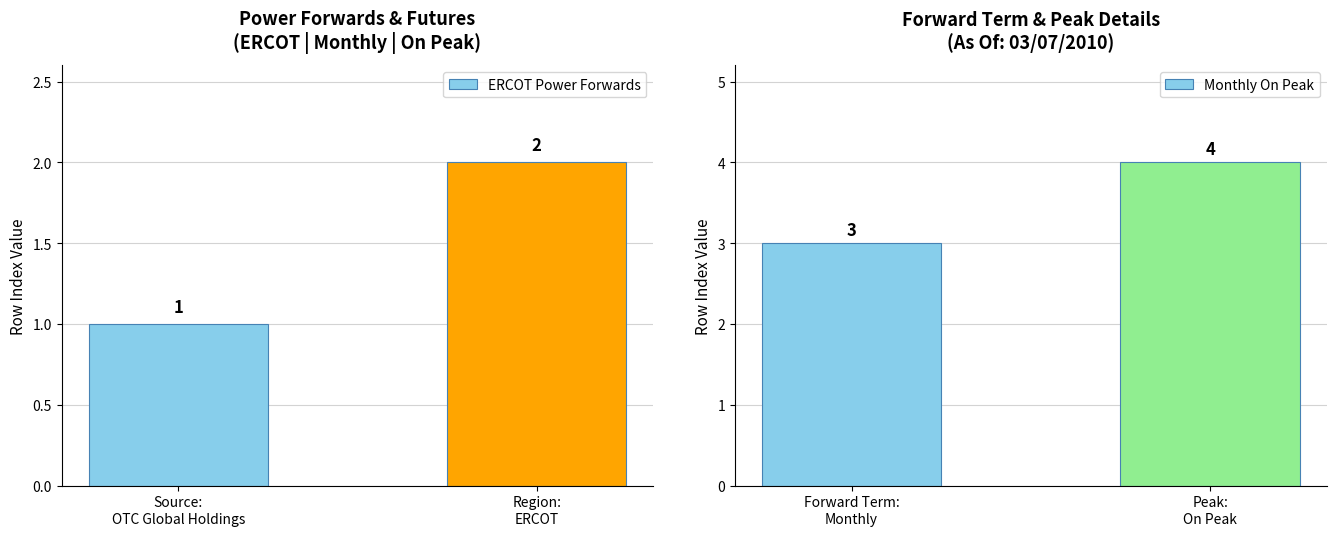

What is the sum of all Monthly On Peak values?

7